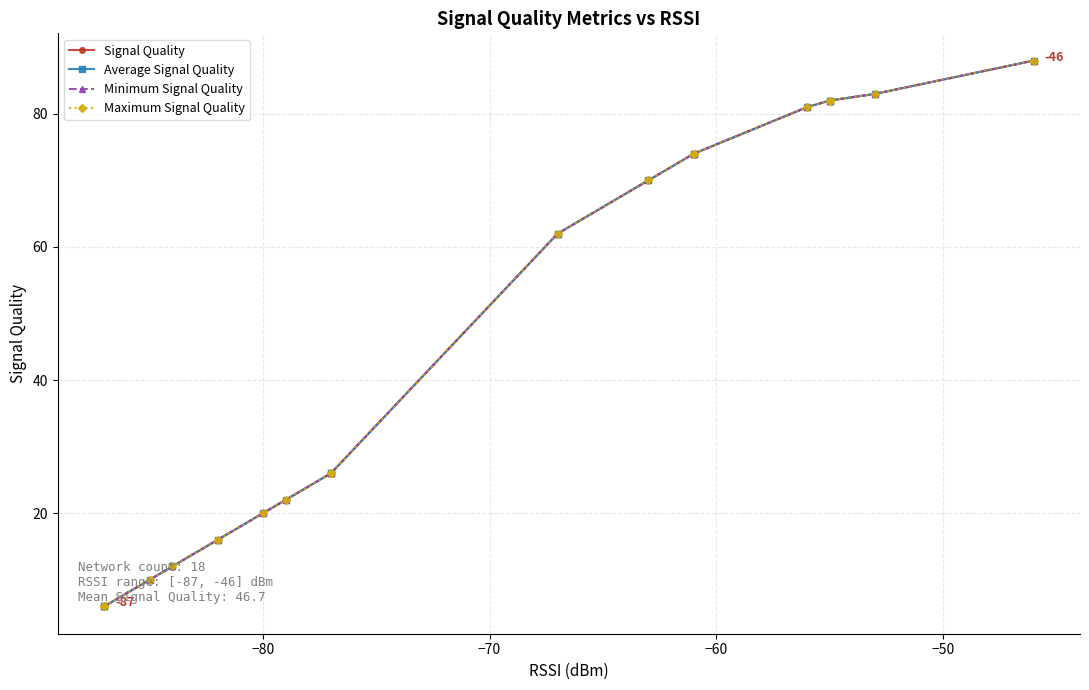

What are all the series names shown in the legend?

Signal Quality, Average Signal Quality, Minimum Signal Quality, Maximum Signal Quality